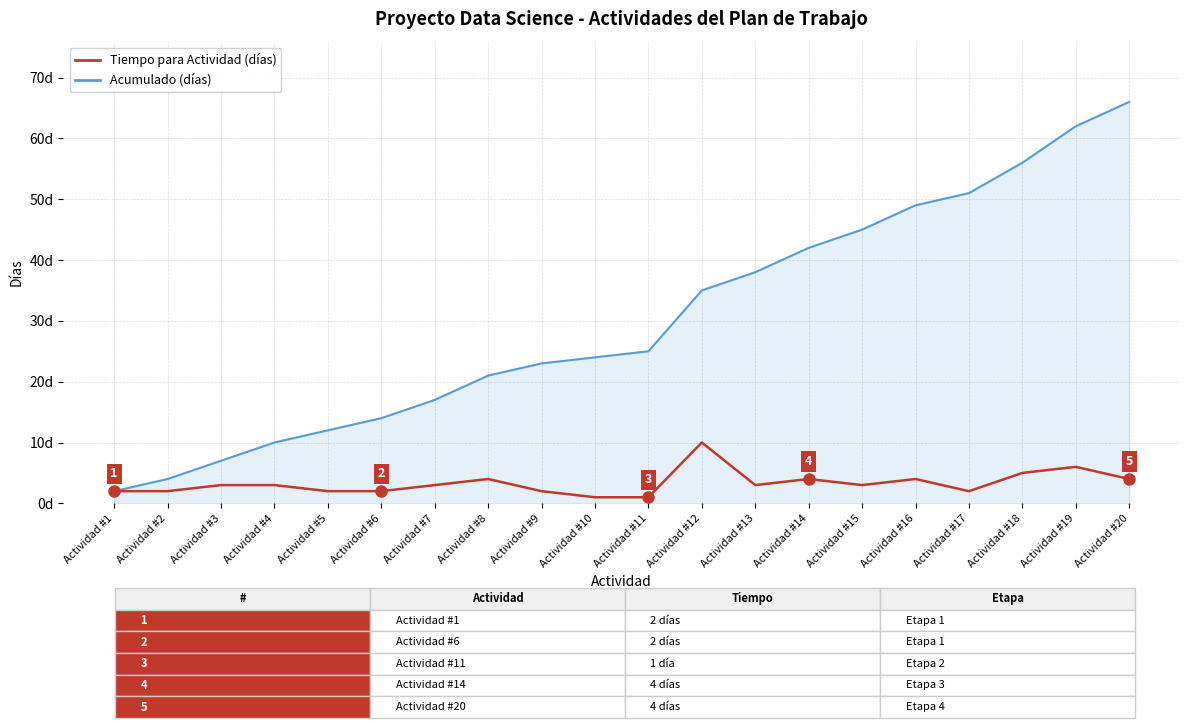

Reading left to right, list all the values displayed in this chart.

Acumulado (días): Actividad #1=2	Actividad #2=4	Actividad #3=7	Actividad #4=10	Actividad #5=12	Actividad #6=14	Actividad #7=17	Actividad #8=21	Actividad #9=23	Actividad #10=24	Actividad #11=25	Actividad #12=35	Actividad #13=38	Actividad #14=42	Actividad #15=45	Actividad #16=49	Actividad #17=51	Actividad #18=56	Actividad #19=62	Actividad #20=66
Tiempo para Actividad (días): Actividad #1=2	Actividad #2=2	Actividad #3=3	Actividad #4=3	Actividad #5=2	Actividad #6=2	Actividad #7=3	Actividad #8=4	Actividad #9=2	Actividad #10=1	Actividad #11=1	Actividad #12=10	Actividad #13=3	Actividad #14=4	Actividad #15=3	Actividad #16=4	Actividad #17=2	Actividad #18=5	Actividad #19=6	Actividad #20=4